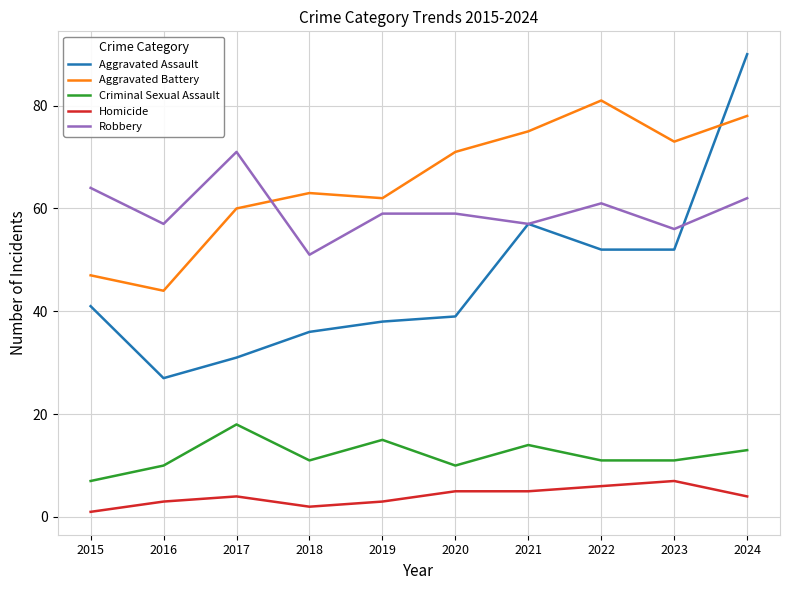

At which category is the sum across all series the highest?

2024